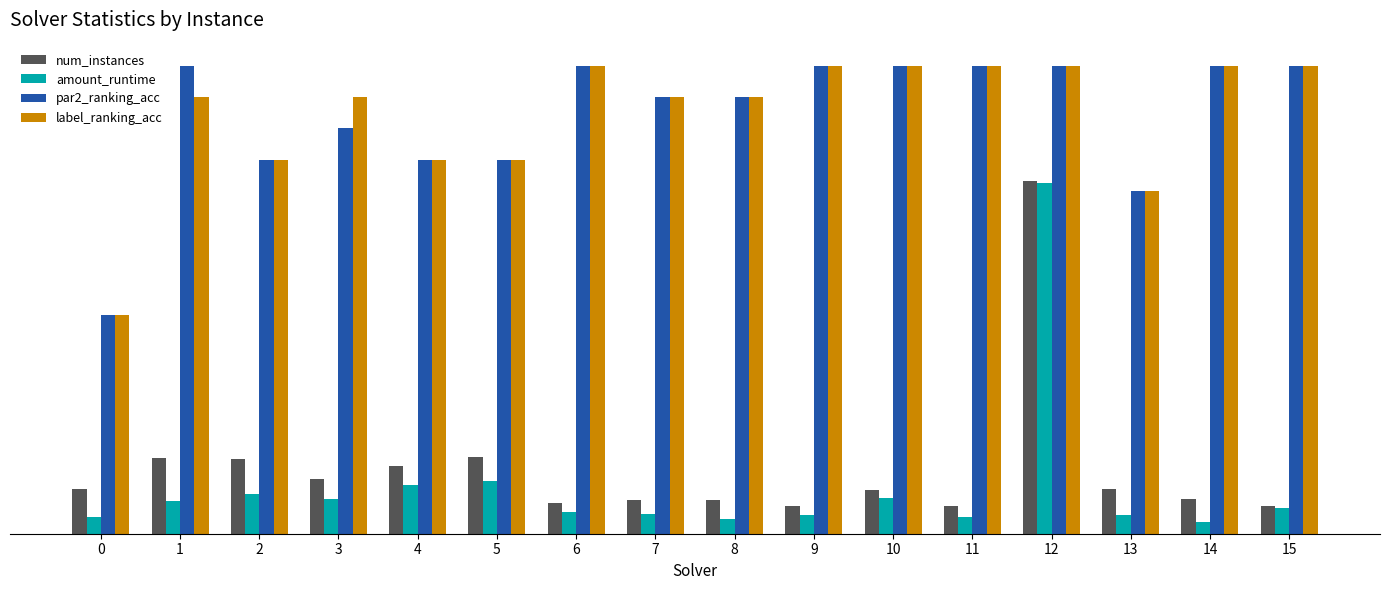

Are the bars horizontal?

No